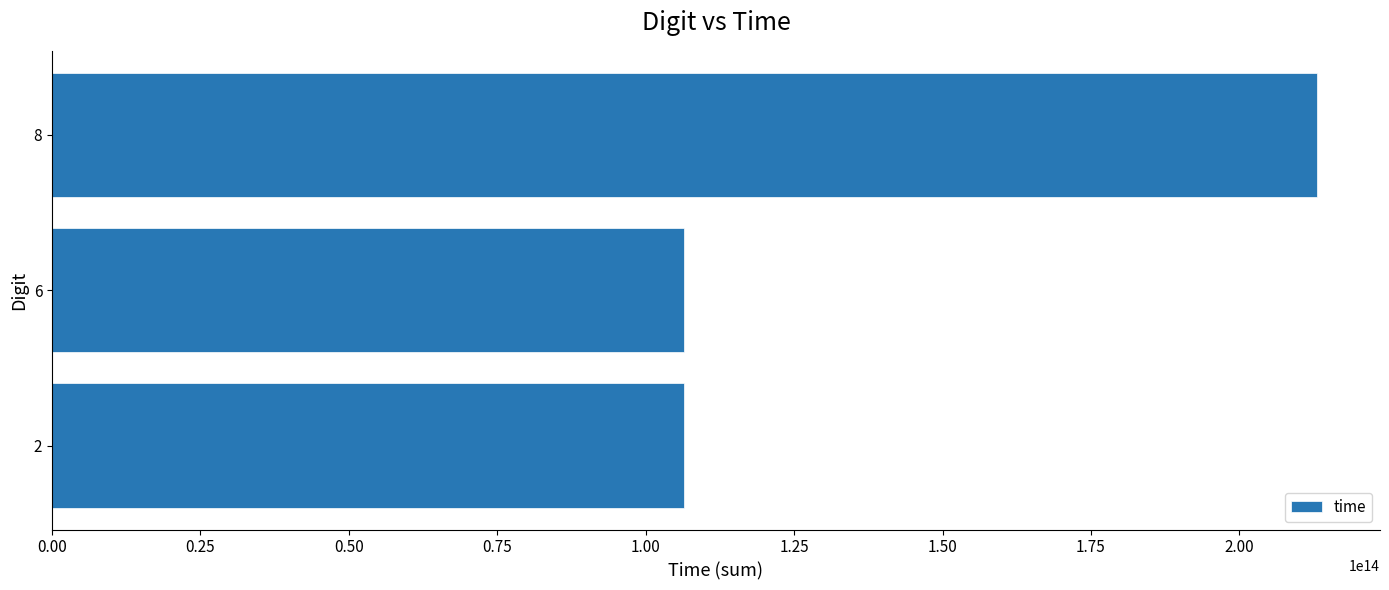

The value at 6 is 39517789010614. True or false?

False